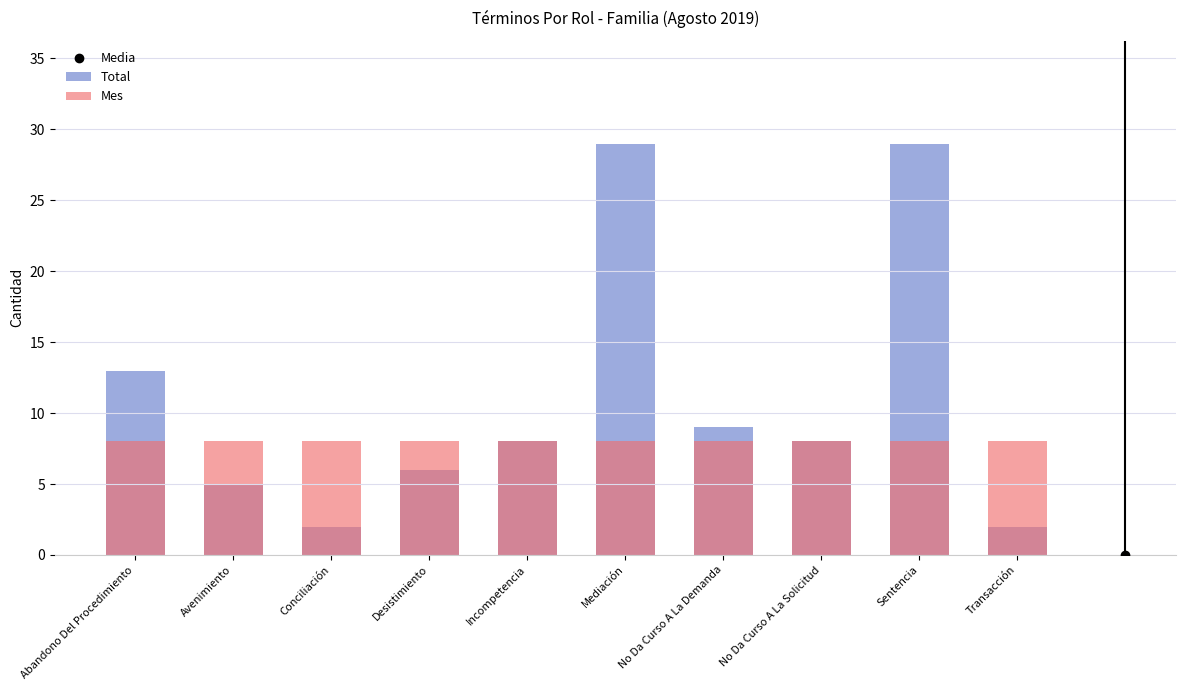

At which category is the sum across all series the highest?

Mediación